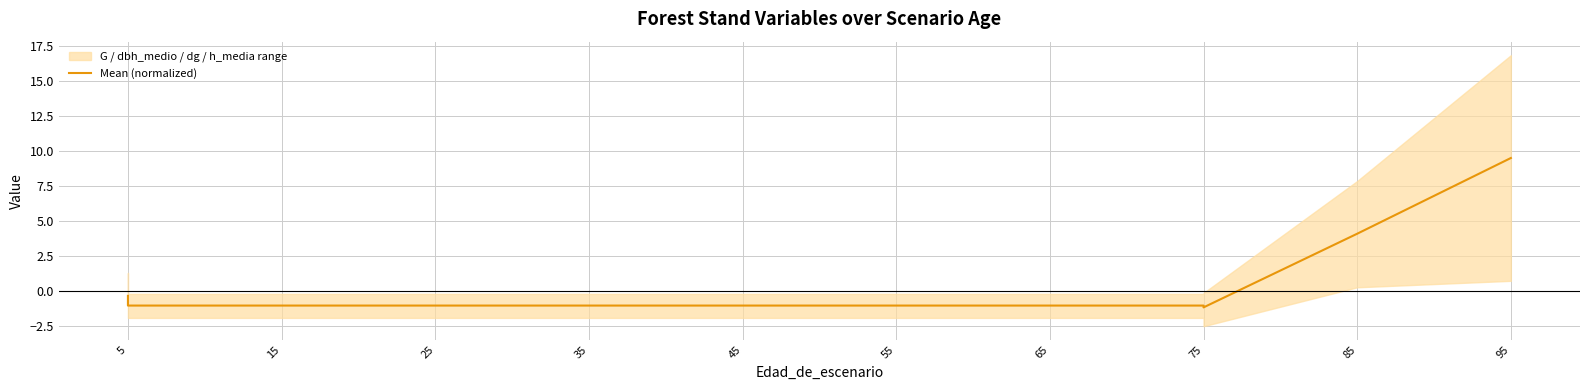

Which has a higher value, 55 or 45?

55